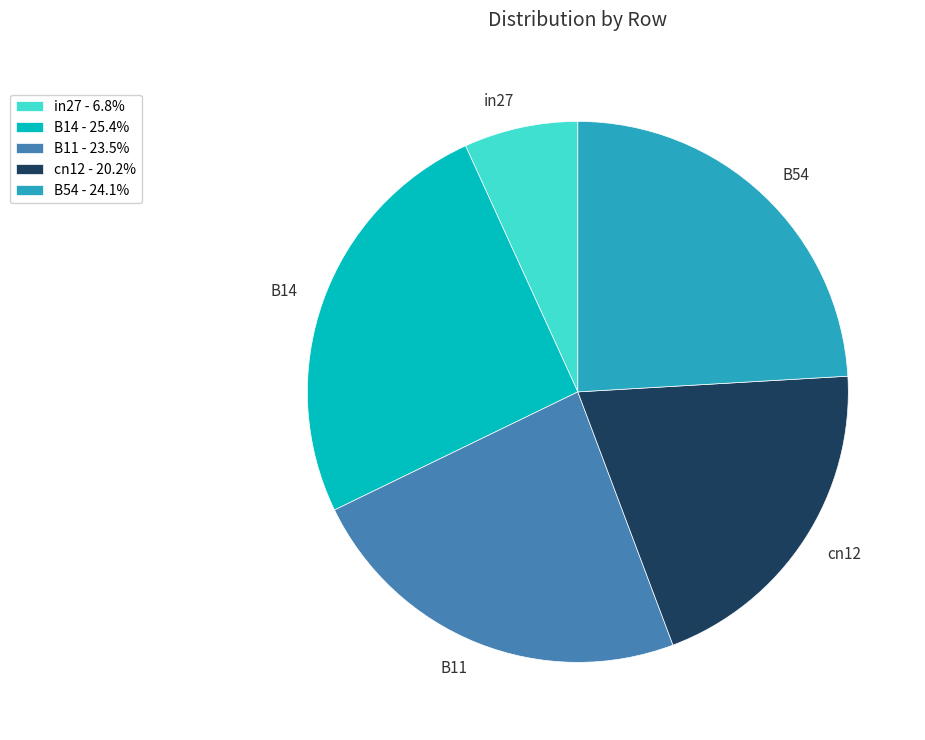

Combined, do B54 and B11 account for over 50%?

No